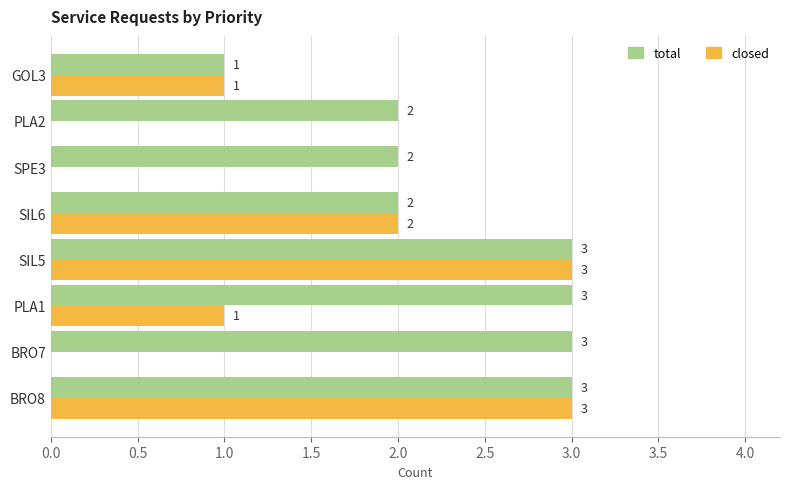

What is the approximate value of total at BRO8?

3